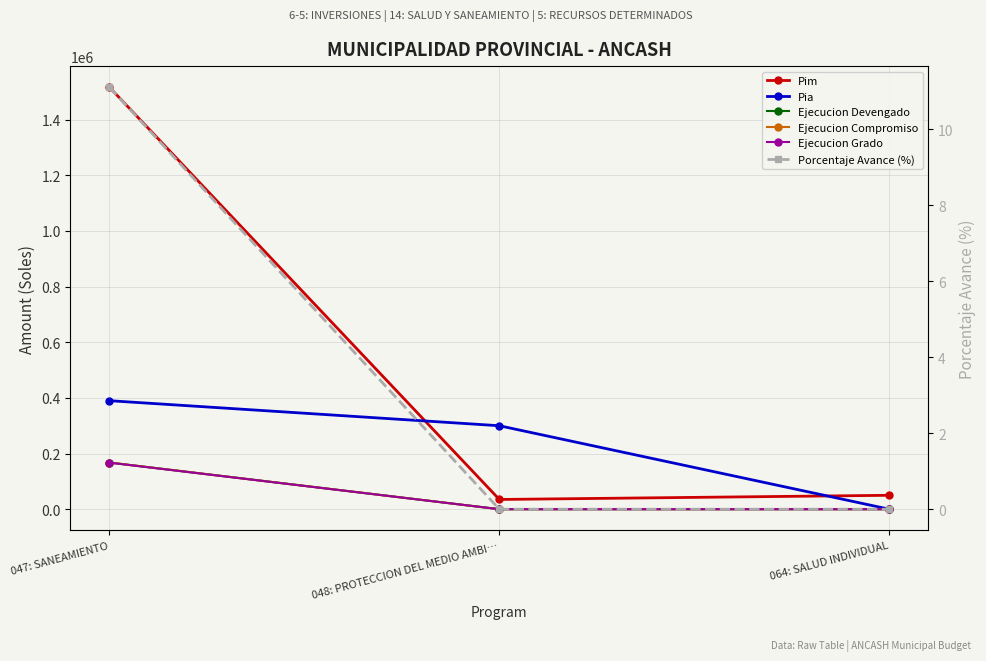

Where does the Pia series first go above 300000?

047: SANEAMIENTO